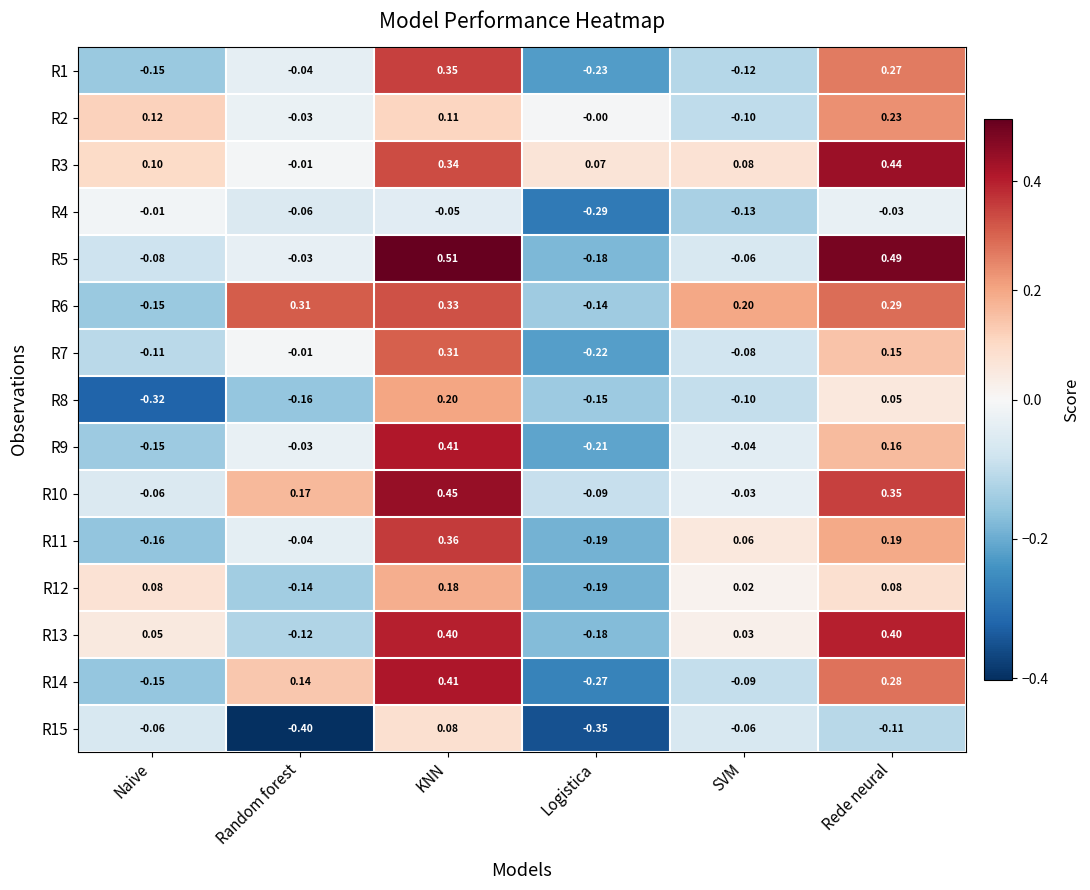

At which category is the sum across all series the highest?

KNN